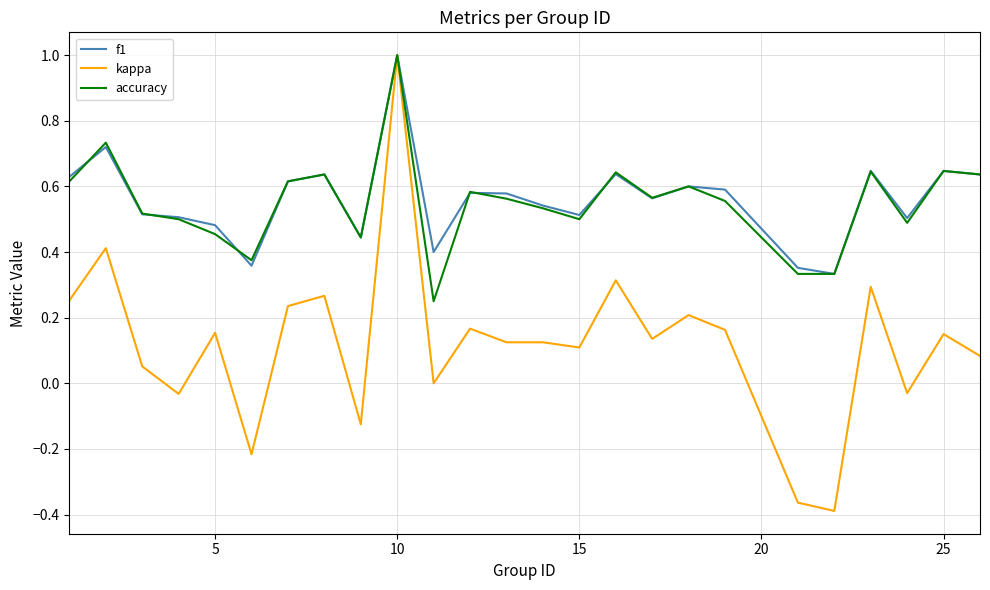

Which series has the largest range (max minus min)?

kappa